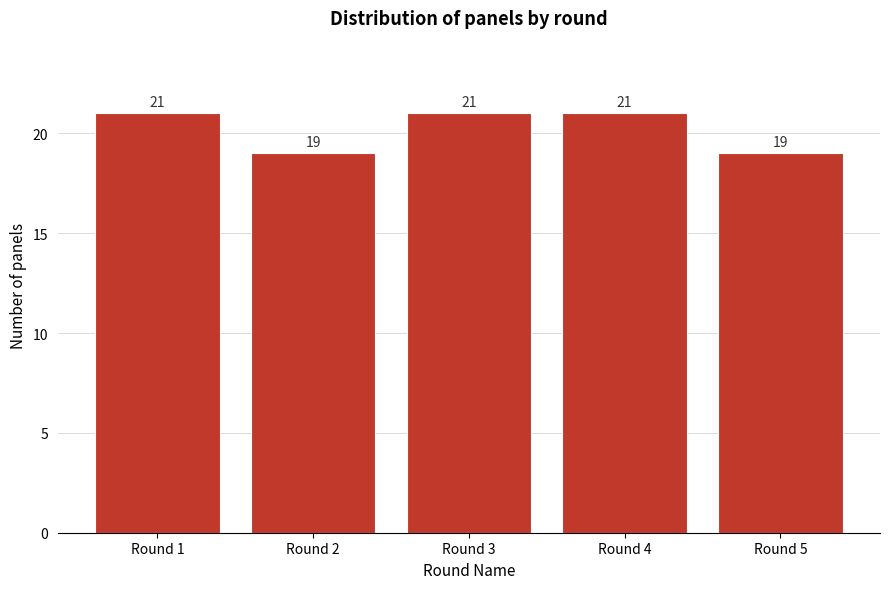

Reading left to right, list all the values displayed in this chart.

Round 1=21	Round 2=19	Round 3=21	Round 4=21	Round 5=19